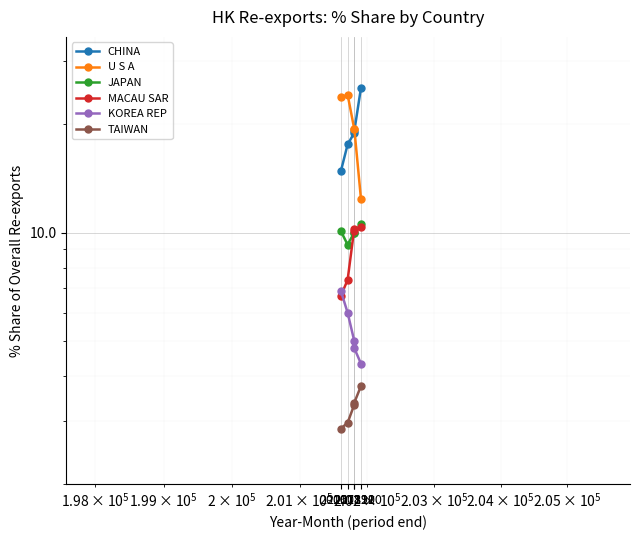

Reading left to right, list all the values displayed in this chart.

CHINA: 201612=14.8	201712=17.6	201810=18.9	201812=19.2	201910=25.2
U S A: 201612=23.8	201712=24.2	201810=19.4	201812=19.4	201910=12.4
JAPAN: 201612=10.1	201712=9.3	201810=10.0	201812=10.0	201910=10.6
MACAU SAR: 201612=6.7	201712=7.4	201810=10.2	201812=10.1	201910=10.3
KOREA REP: 201612=6.9	201712=6.0	201810=5.0	201812=4.8	201910=4.3
TAIWAN: 201612=2.9	201712=3.0	201810=3.3	201812=3.4	201910=3.7